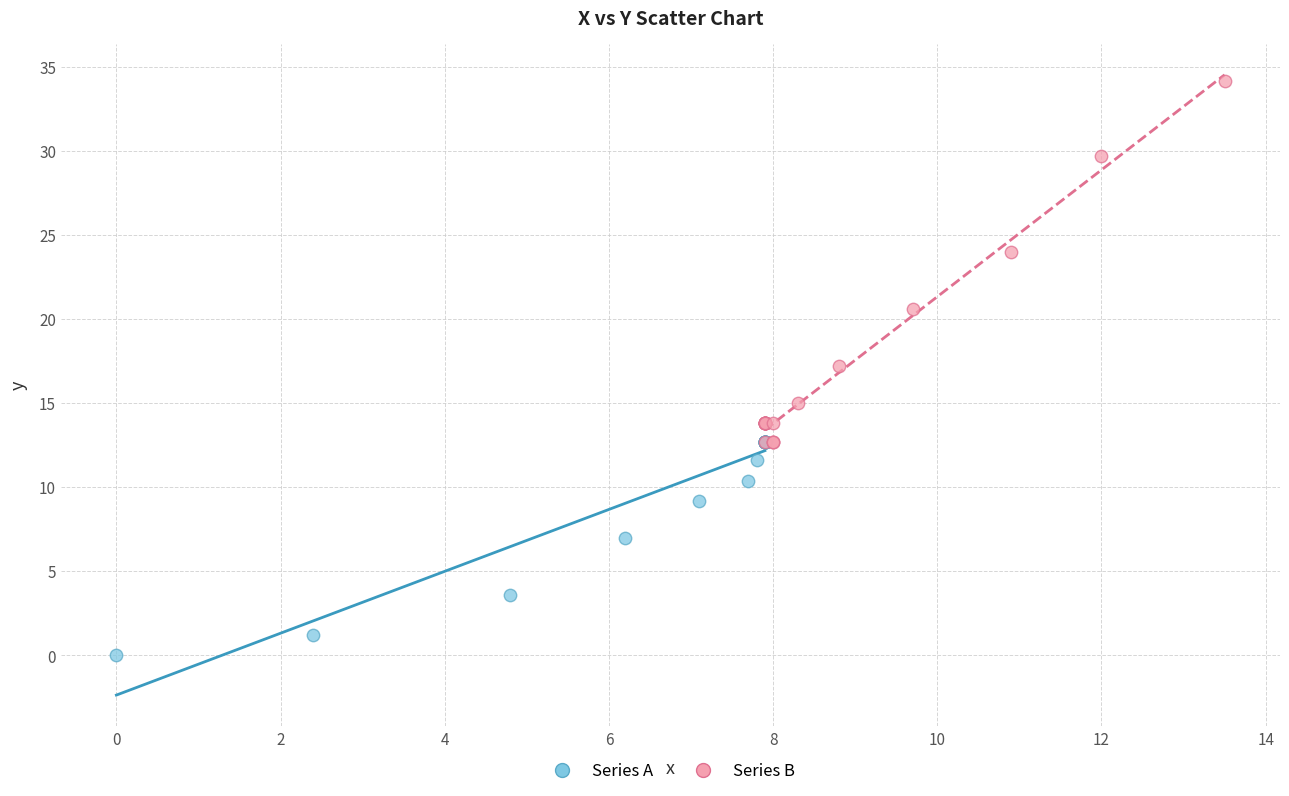

Which series has the largest Y range (max minus min)?

Series B